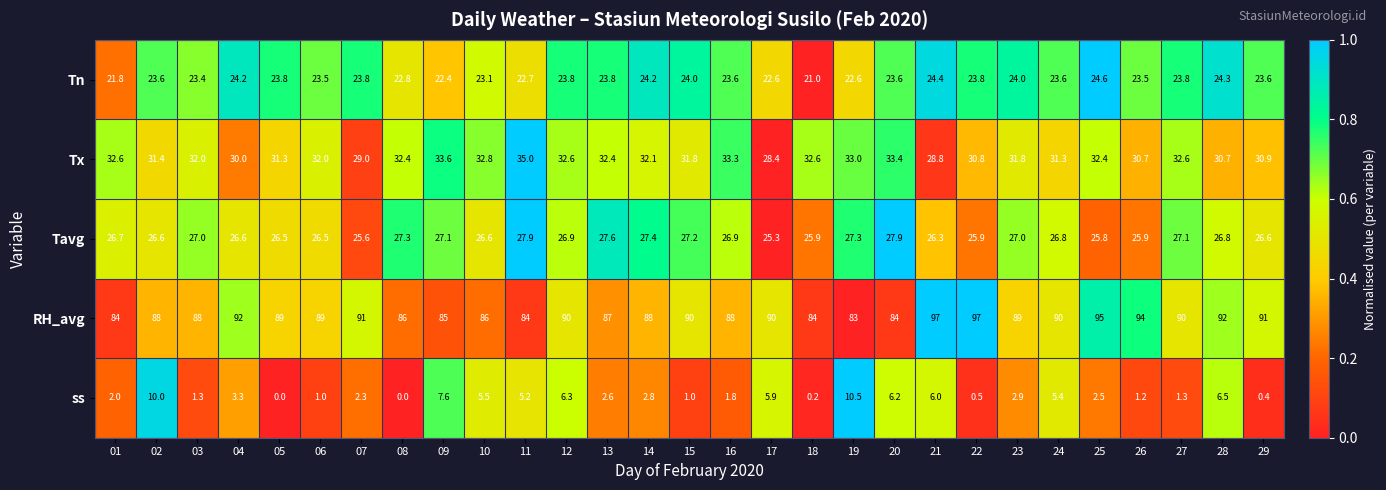

What is the sum of all Tn values?

679.9